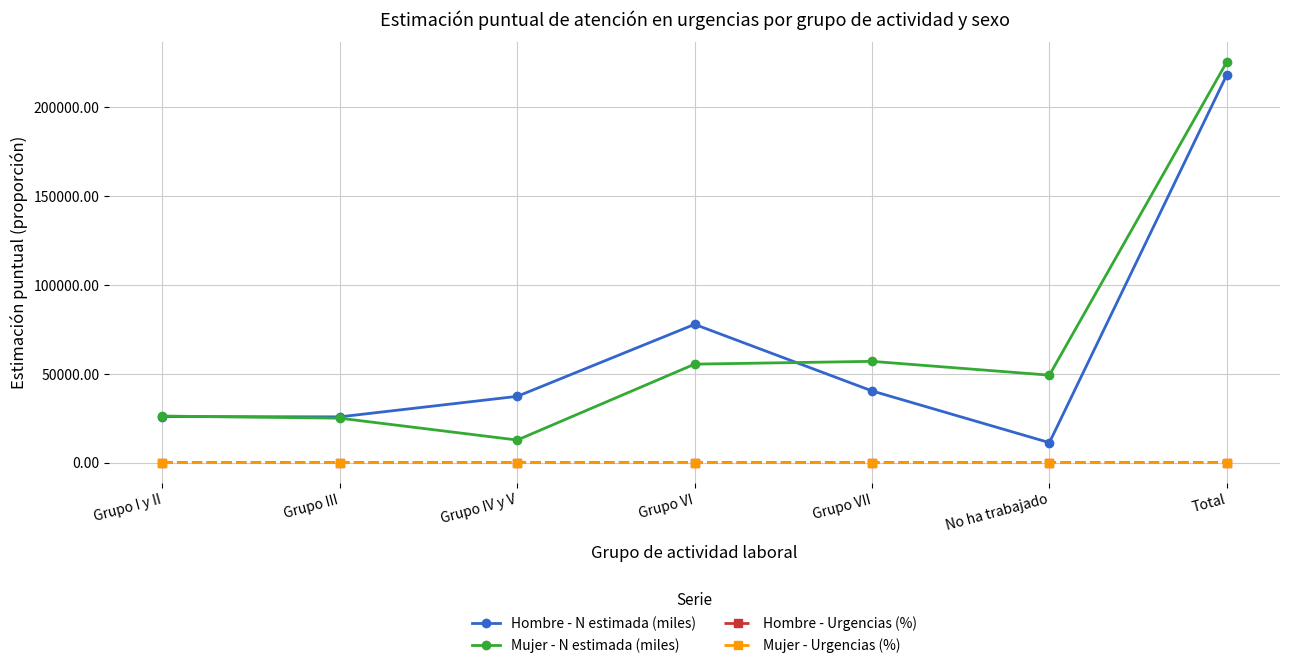

What is the difference between the second highest and minimum values in the Hombre - N estimada (miles) series?

66558.0